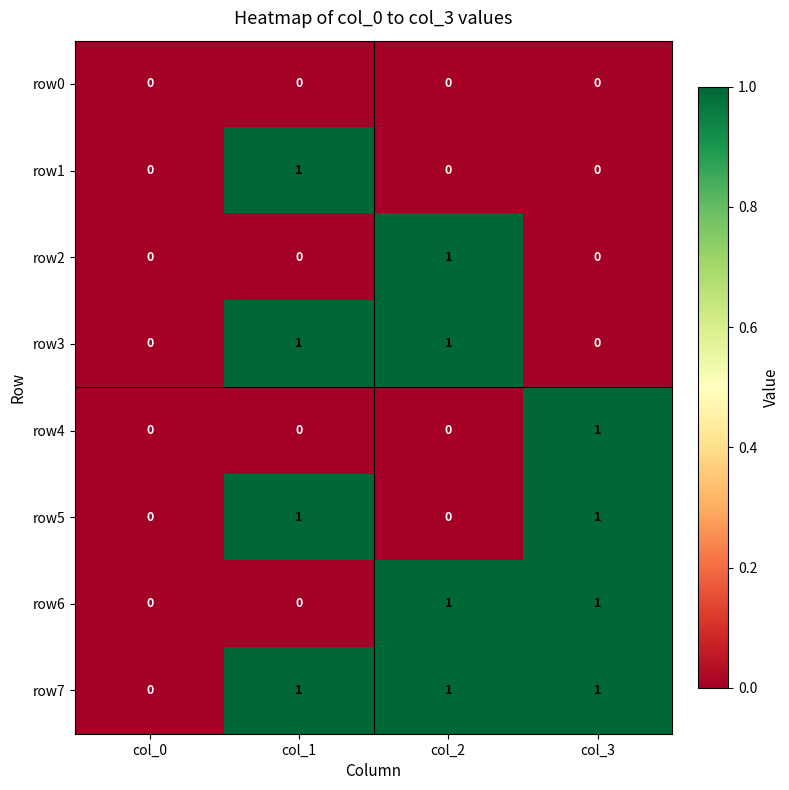

Which series has the largest total across all categories?

row7